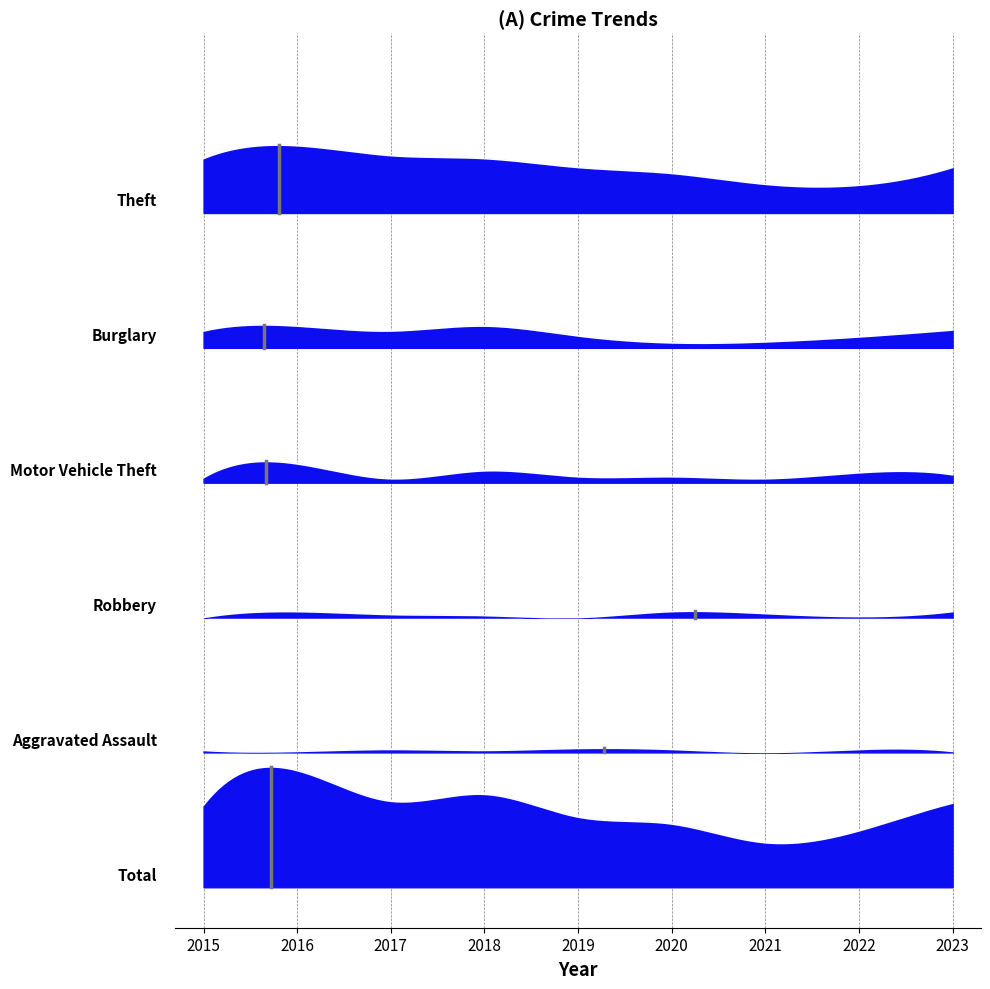

True or false: Aggravated Assault and Burglary intersect in this chart.

False